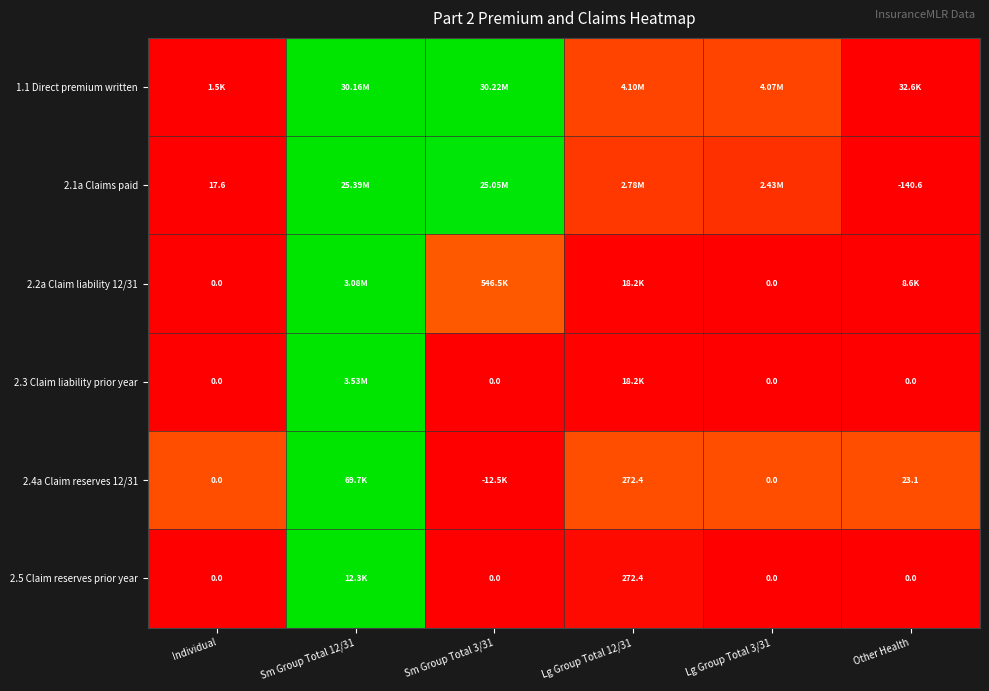

The value of 2.3 Claim liability prior year at Sm Group Total 3/31 is 0.0. True or false?

True